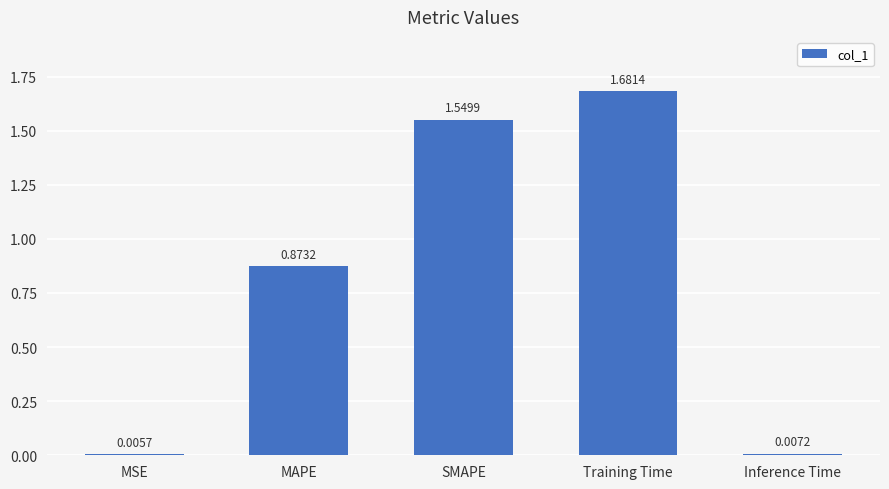

What is the change in value from MAPE to Inference Time?

-0.9